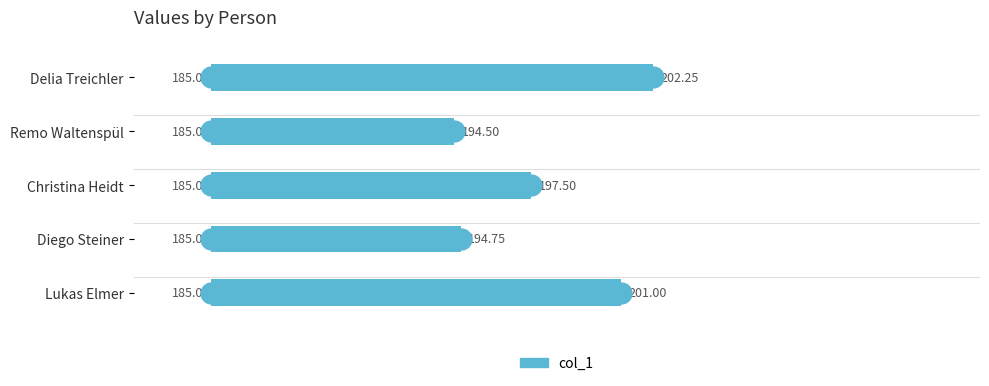

Are the bars grouped side by side (vs. stacked)?

No